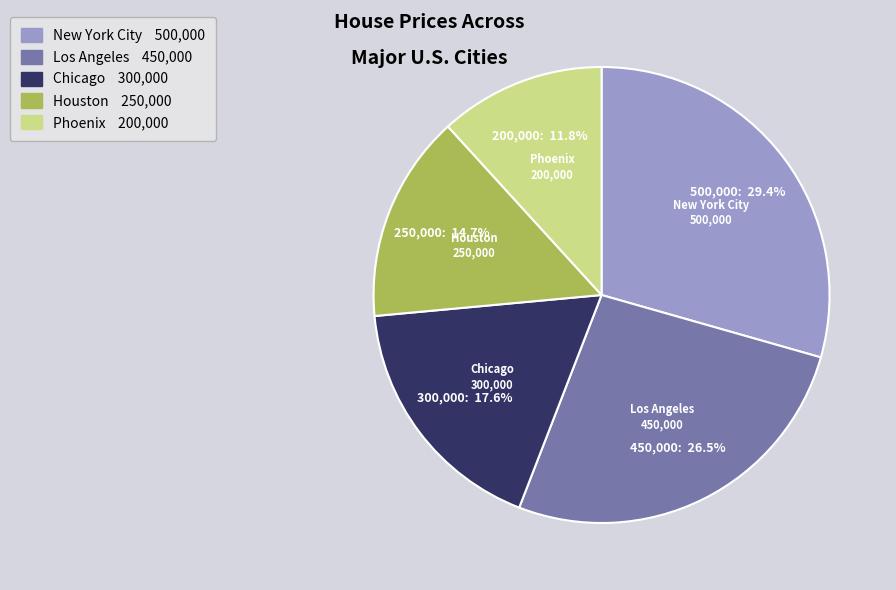

Is there a majority slice in this chart?

No